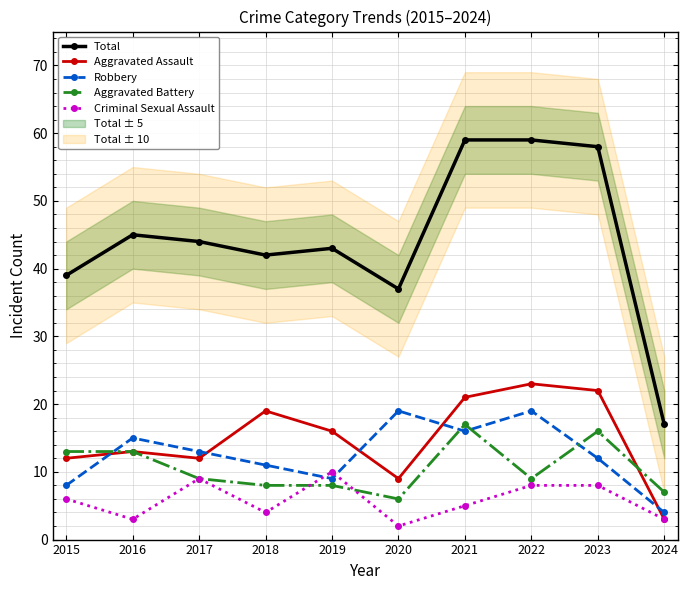

What is the sum of the Criminal Sexual Assault values at 2019 and 2023?

18